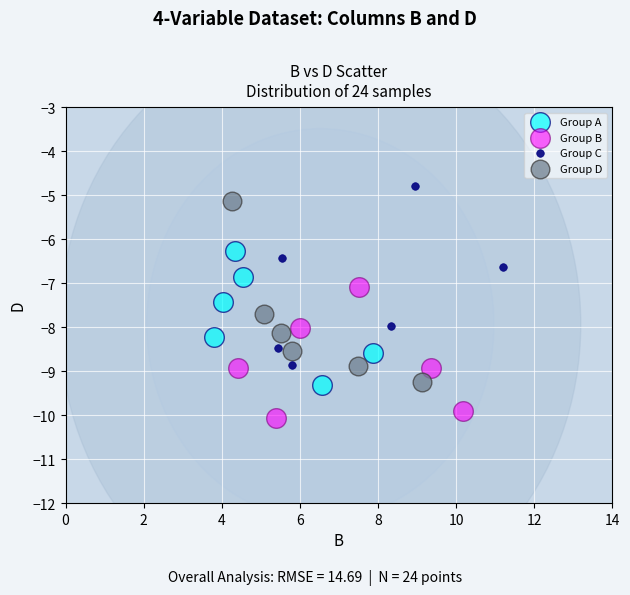

Which series has the largest Y range (max minus min)?

Group D